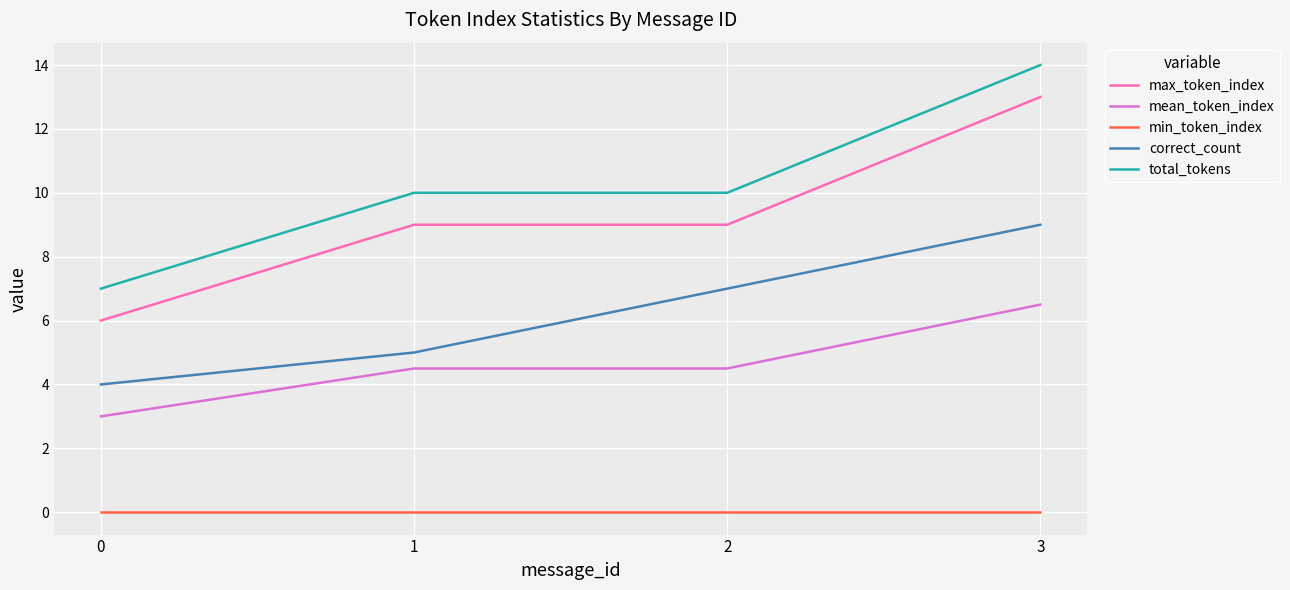

What is the difference between the maximum and minimum values in the total_tokens series?

7.0